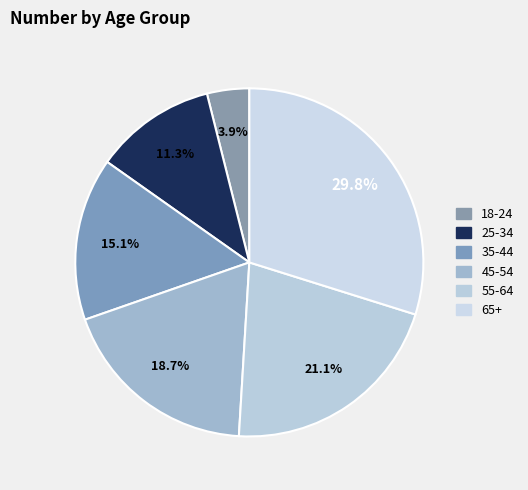

Count the number of slices in the pie.

6